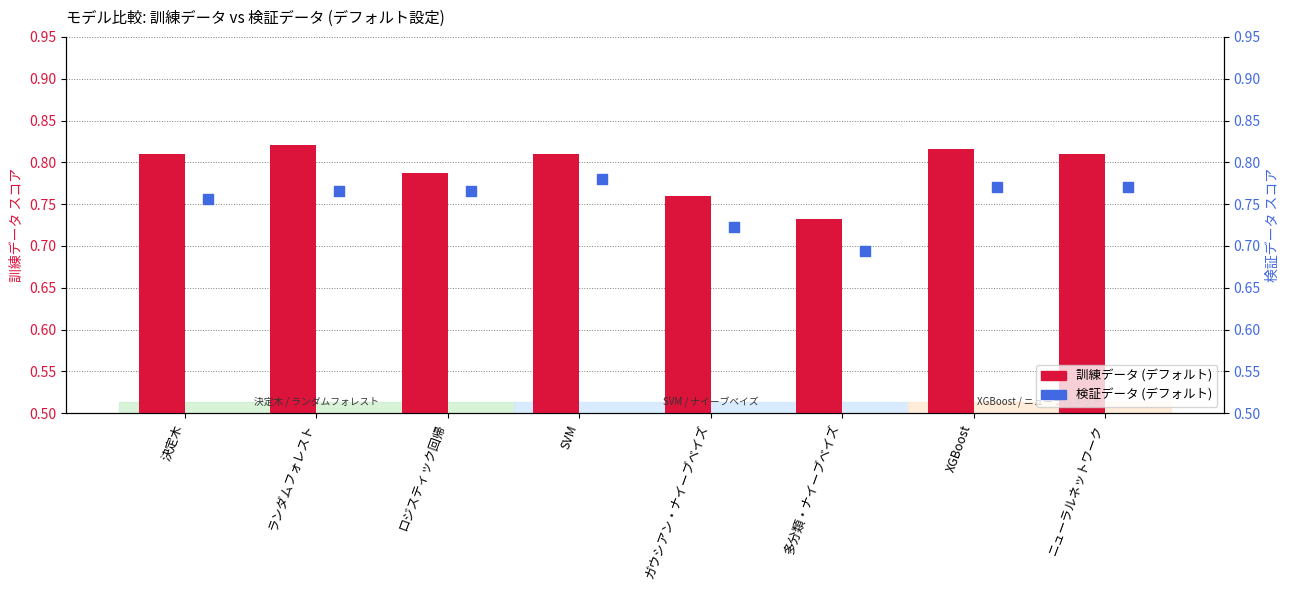

Which series has the largest Y range (max minus min)?

訓練データ (デフォルト)